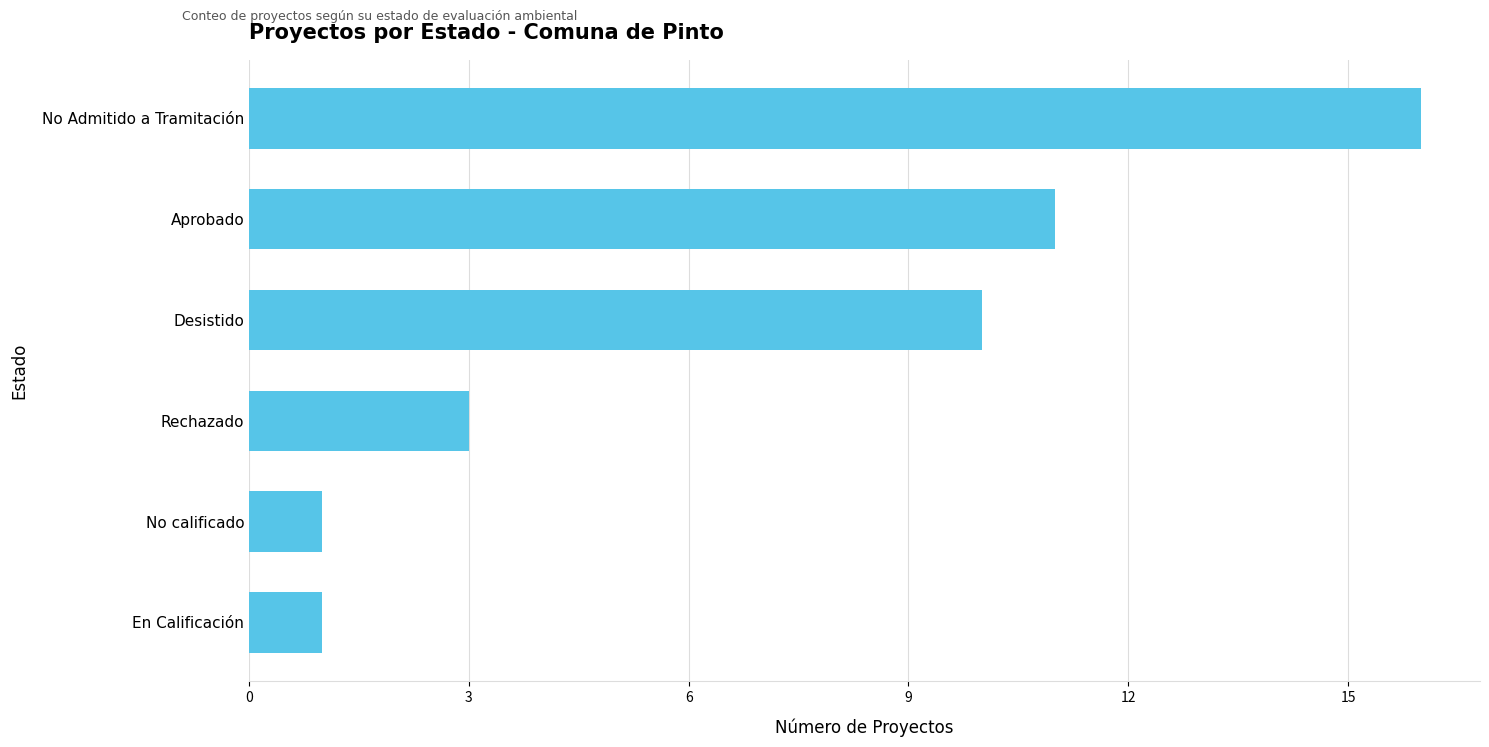

What is the difference between the maximum and minimum values?

15